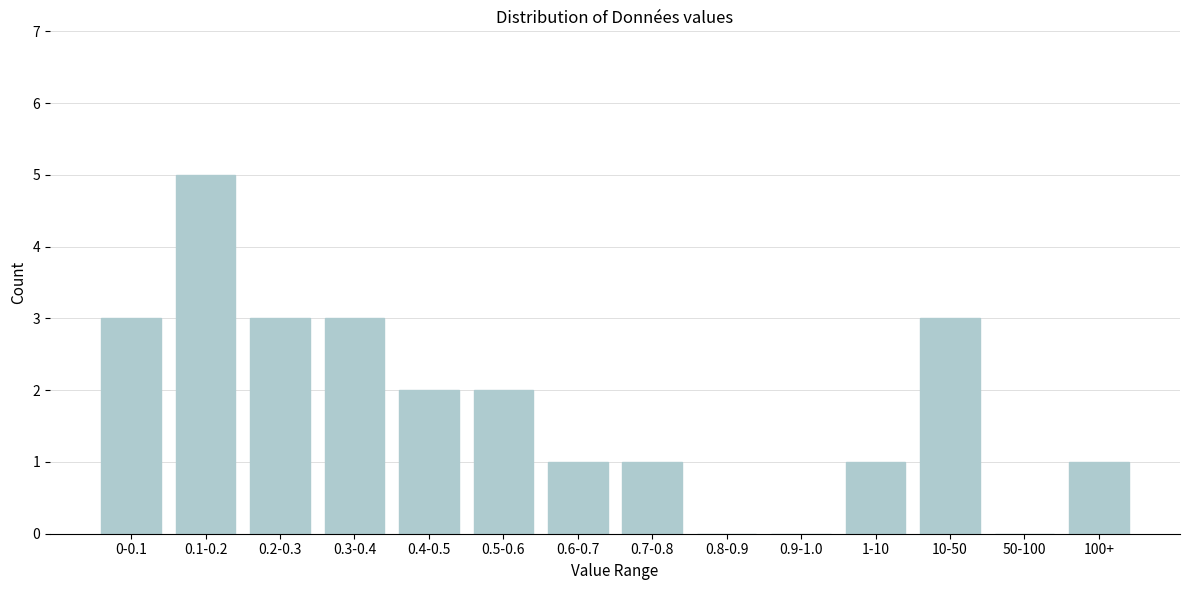

Reading left to right, extract all data points from this chart.

0-0.1=3	0.1-0.2=5	0.2-0.3=3	0.3-0.4=3	0.4-0.5=2	0.5-0.6=2	0.6-0.7=1	0.7-0.8=1	0.8-0.9=0	0.9-1.0=0	1-10=1	10-50=3	50-100=0	100+=1